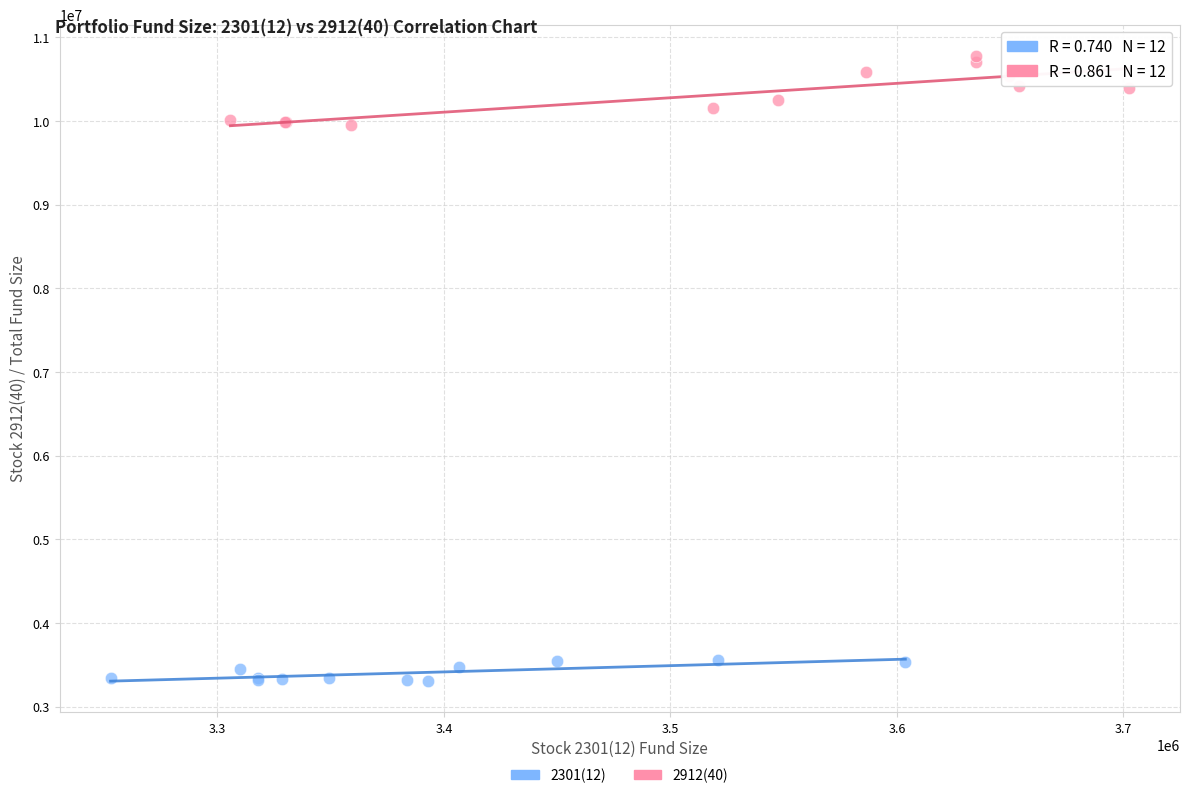

Which series contains the highest Y value?

2912(40)